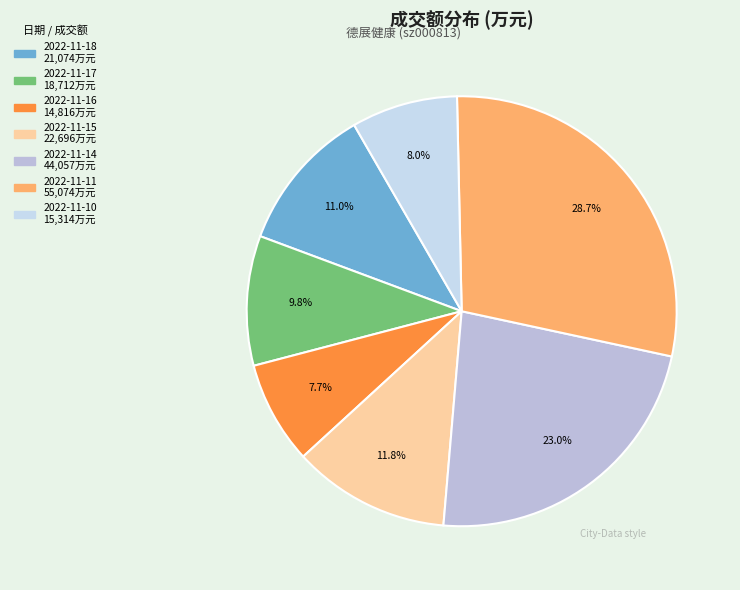

Count the number of slices in the pie.

7